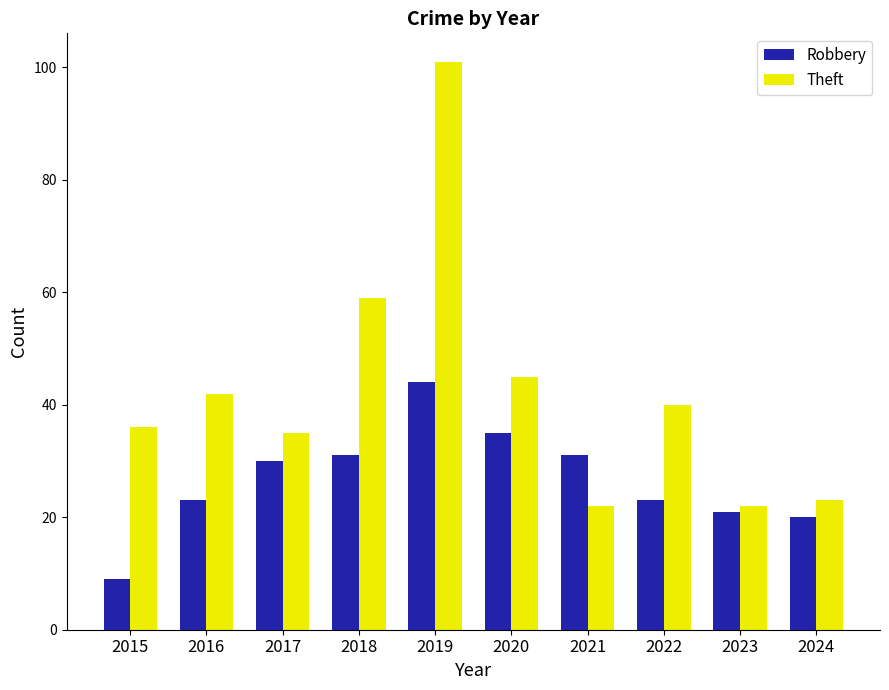

What is the difference between the Robbery values at 2020 and 2022?

12